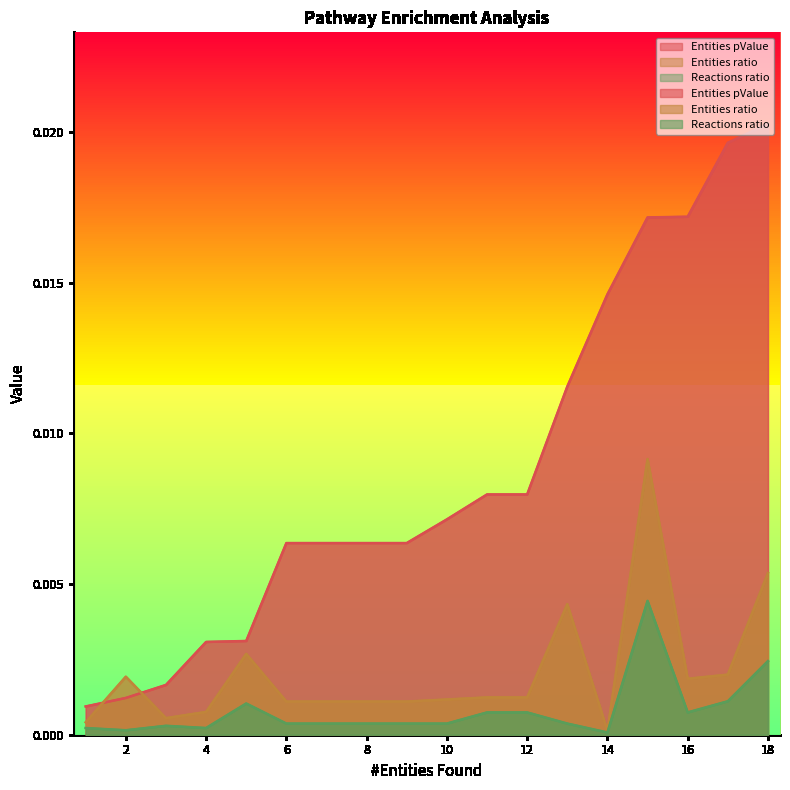

True or false: Reactions ratio and Entities pValue intersect in this chart.

False